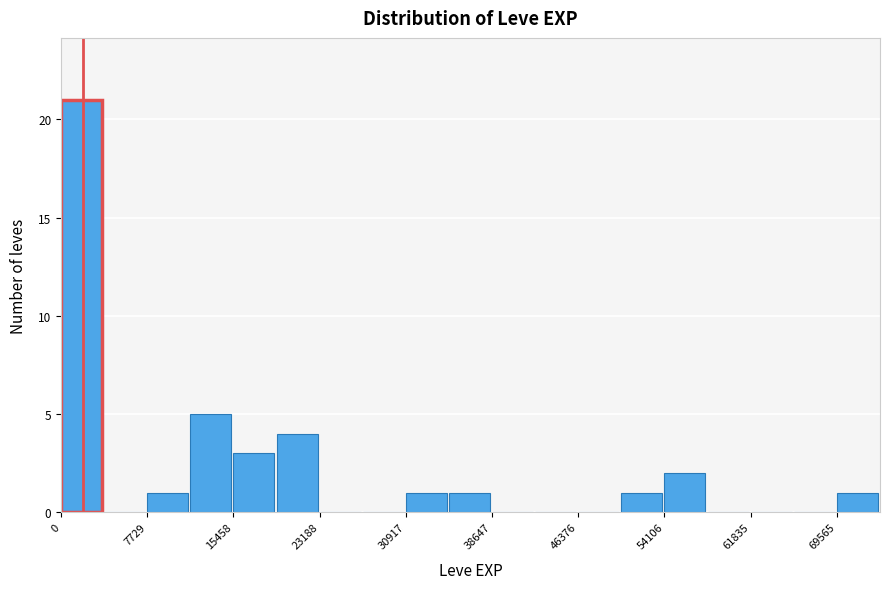

Around what value on the x-axis is the tallest bar? Give the approximate position of its centre, as read against the axis.

2000